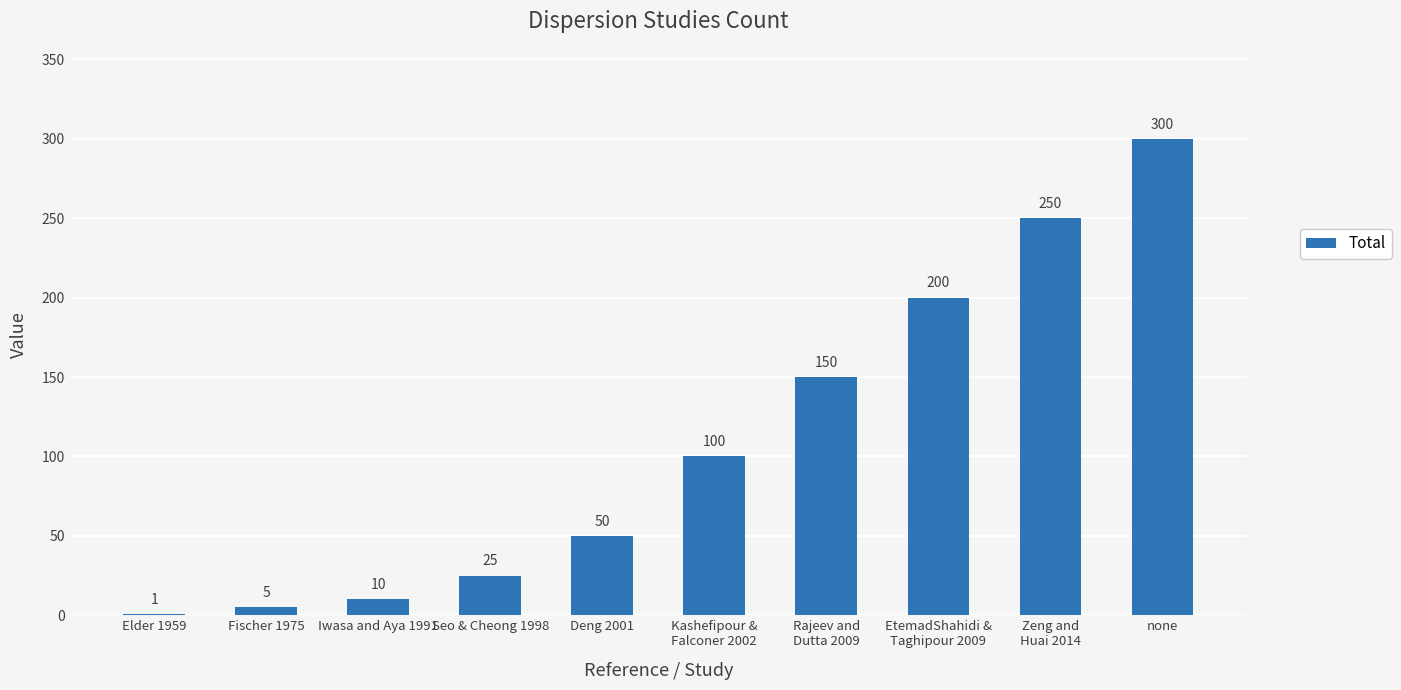

Which category has the highest value across all series?

none